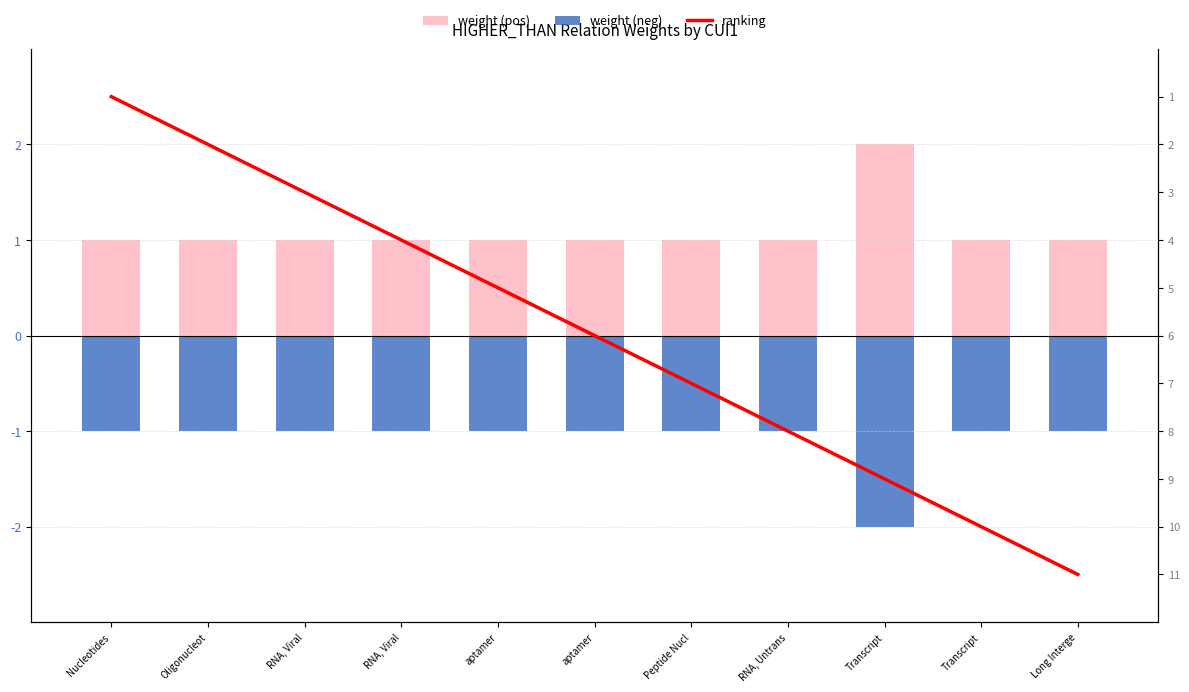

What is the sum of all weight (neg) values?

-12